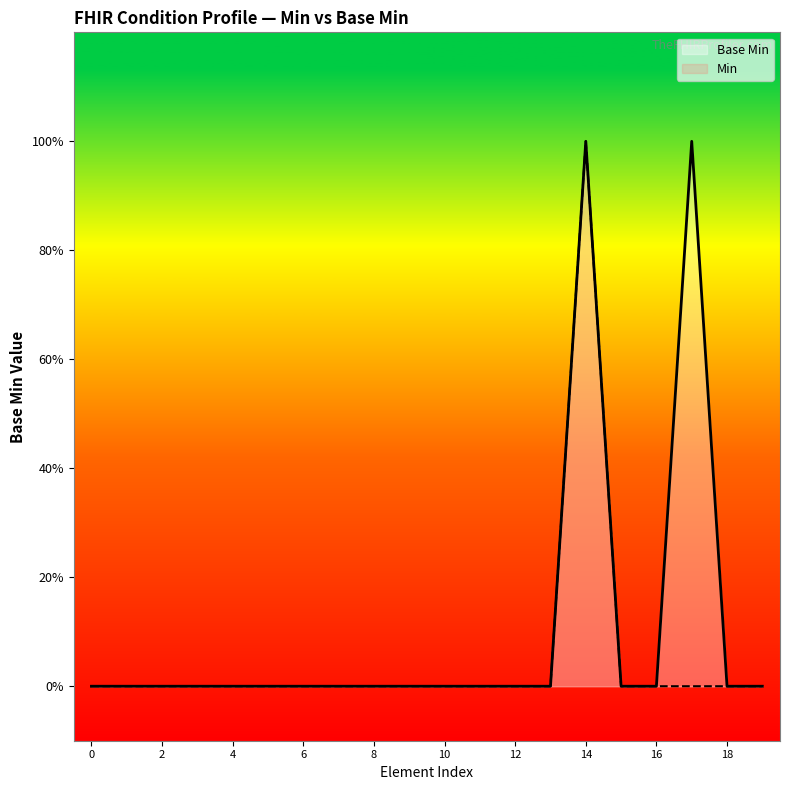

Does the chart display data point markers on the line(s)?

No